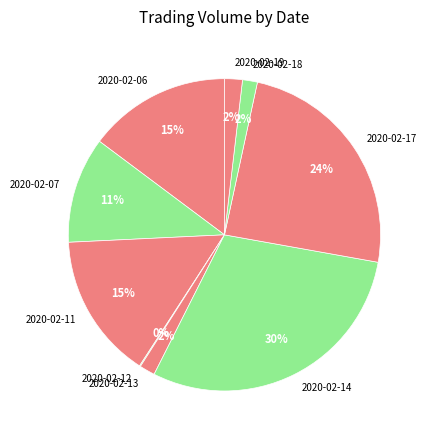

Between 2020-02-14 and 2020-02-07, which is larger?

2020-02-14